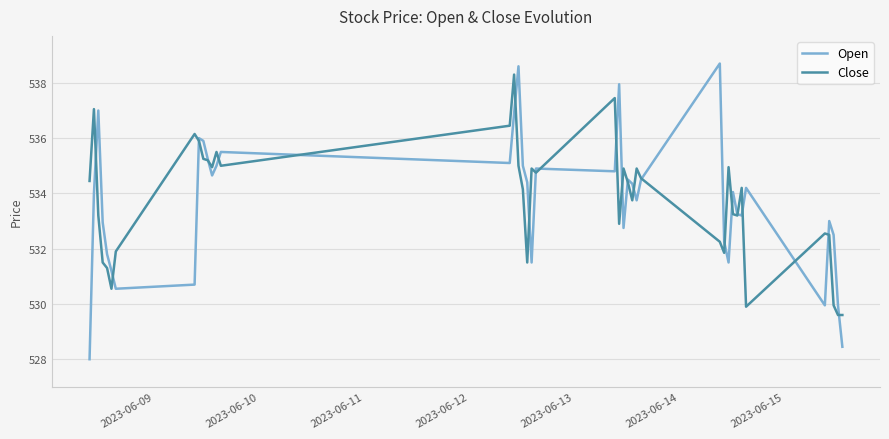

Which series has the largest range (max minus min)?

Open